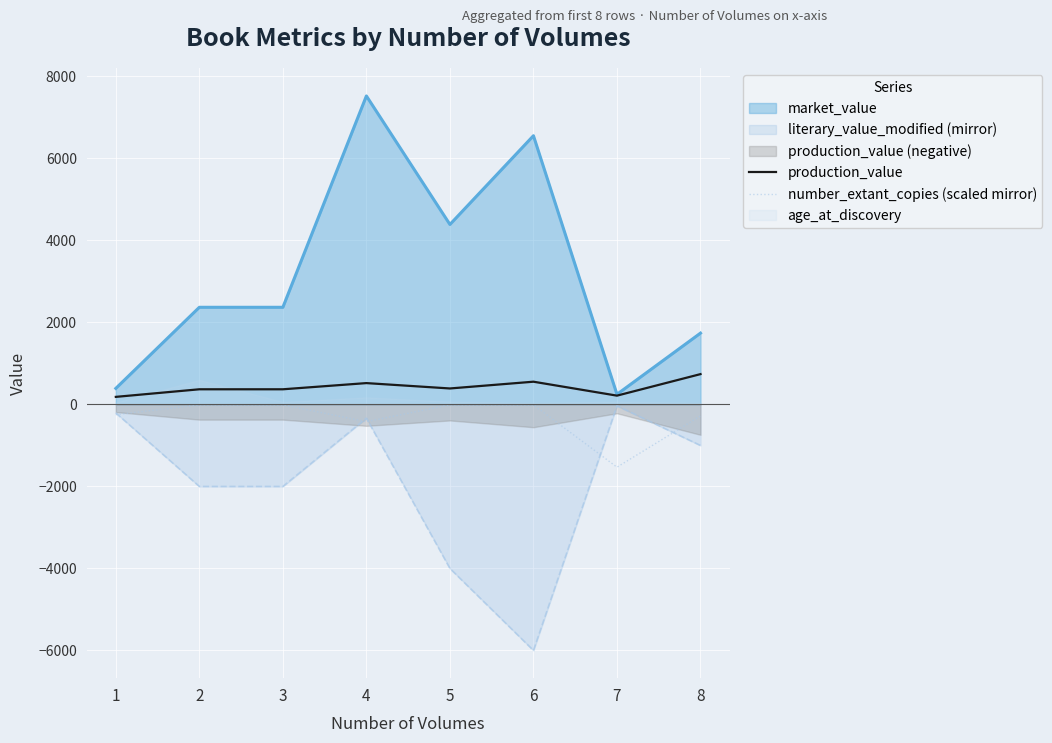

Where is the first local minimum for number_extant_copies (scaled mirror)?

4